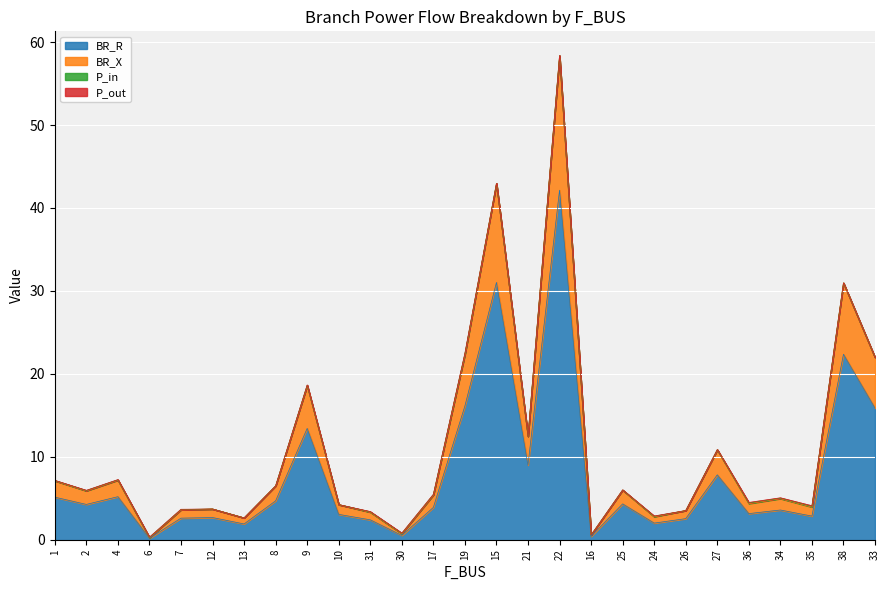

True or false: BR_R has more than 2 points higher than both neighbors.

True